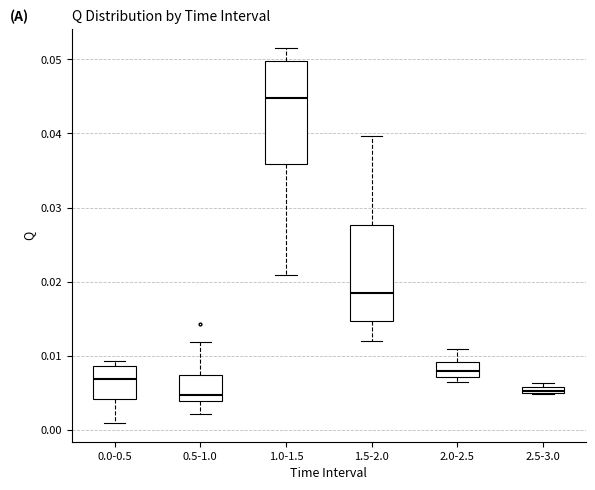

Where is the upper edge of the box for 1.0-1.5 on the y-axis? The values are not printed on the chart, so give them approximately, as read against the axis.

0.050